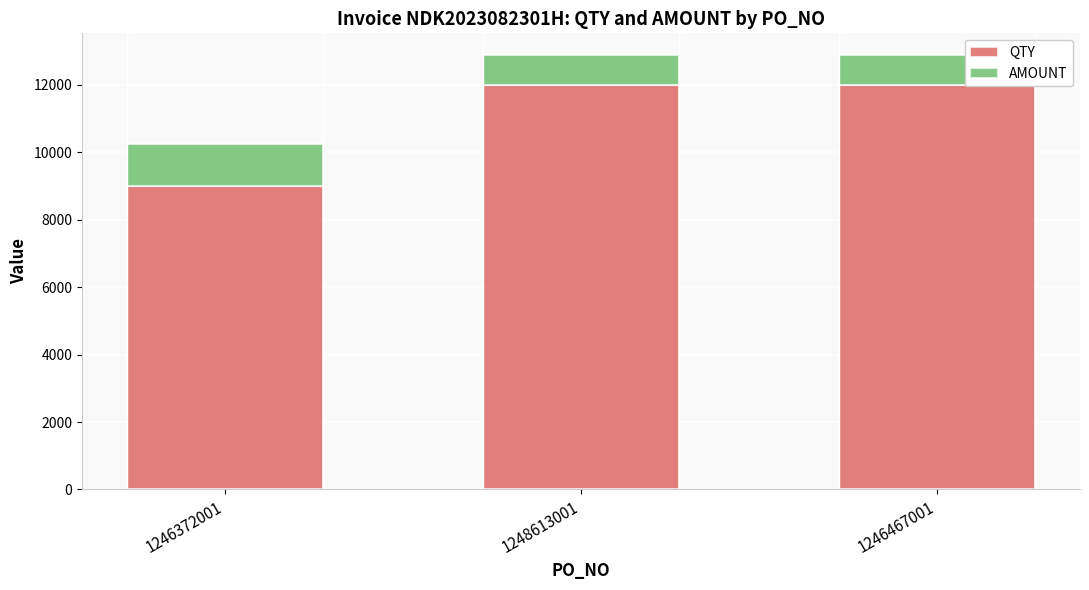

The value of QTY at 1248613001 is 16020.8. True or false?

False